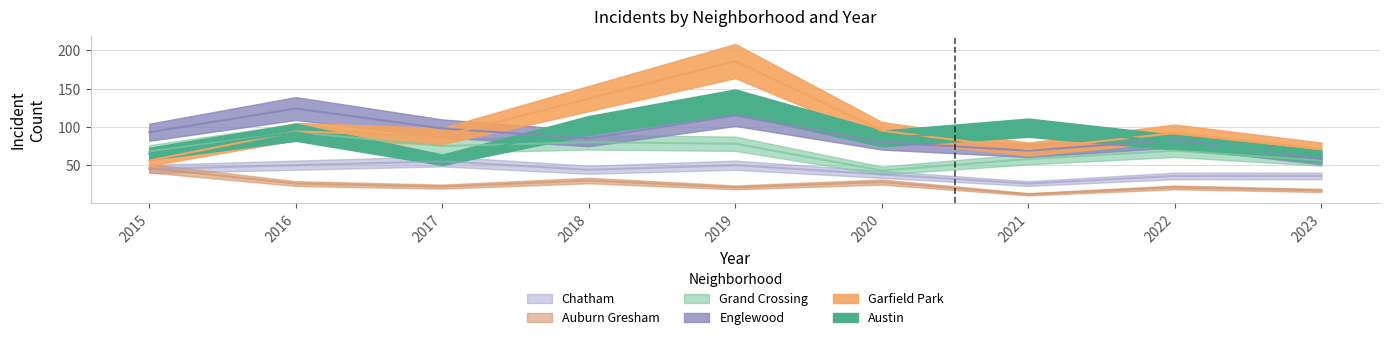

What is the sum of the Grand Crossing values at 2015 and 2016?

161